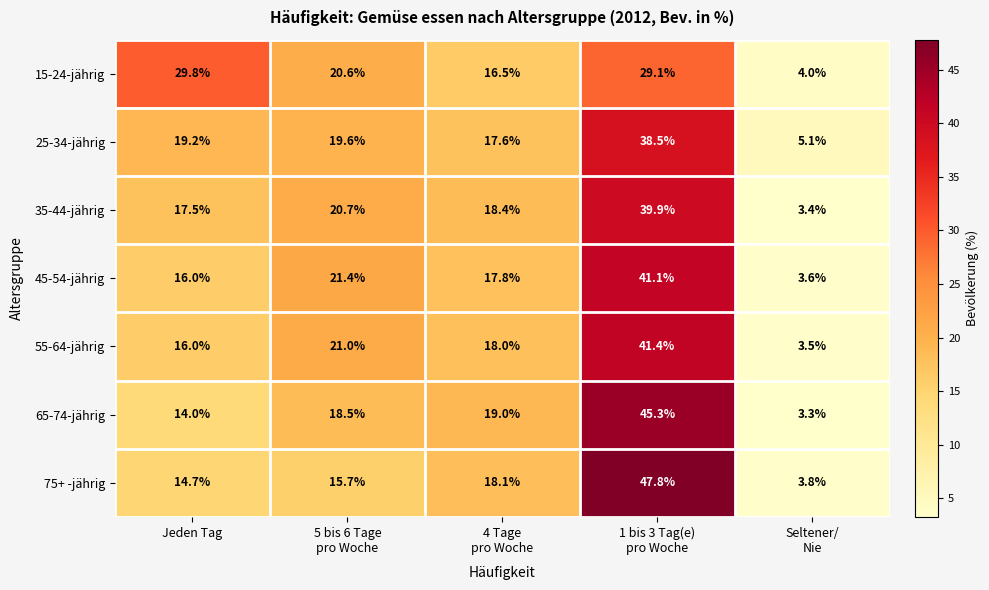

What is the total value across all series at Jeden Tag?

127.2